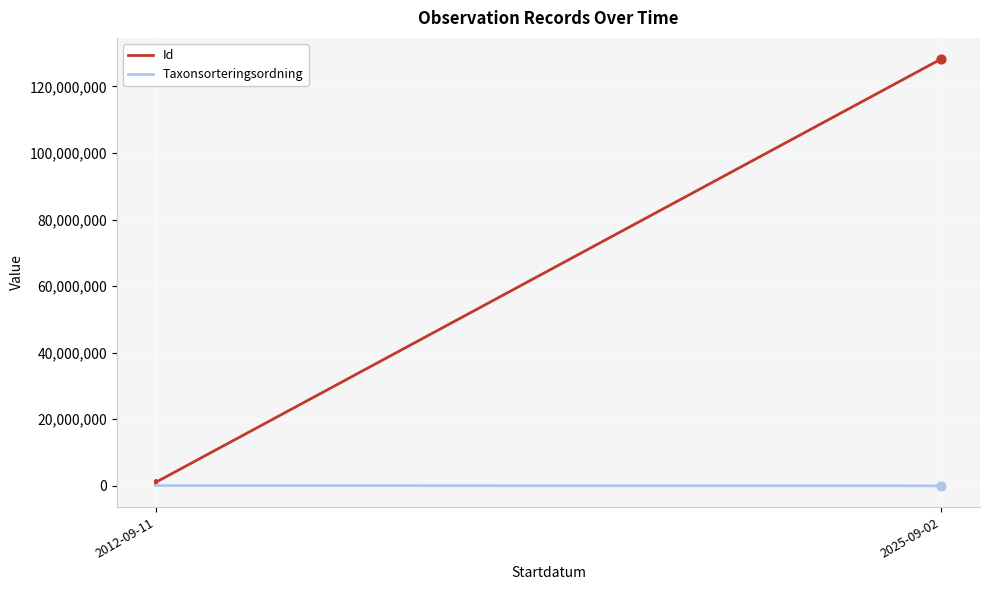

Which series reaches the maximum Y coordinate?

Id